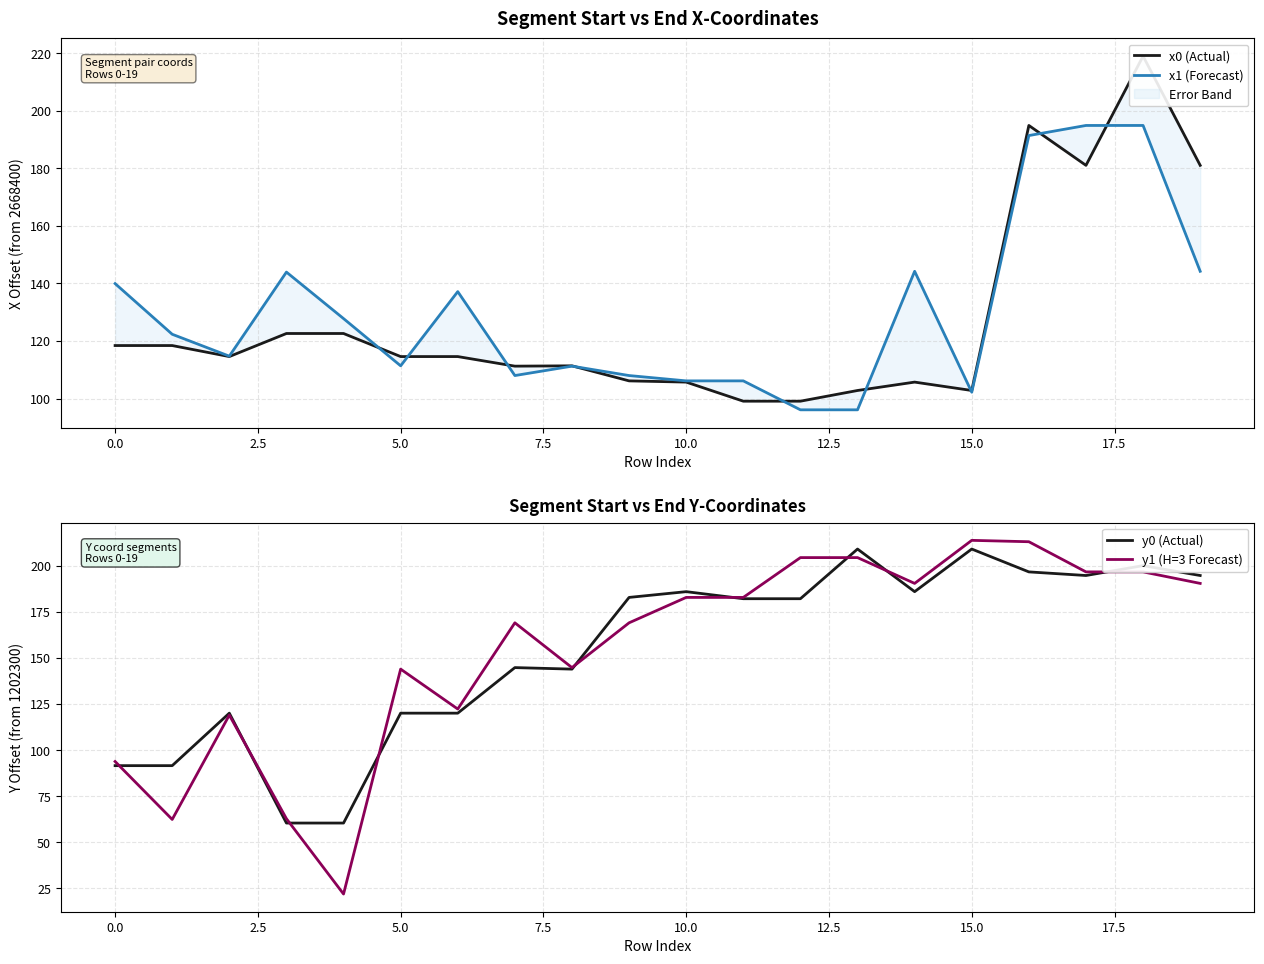

At which category is the sum across all series the highest?

18